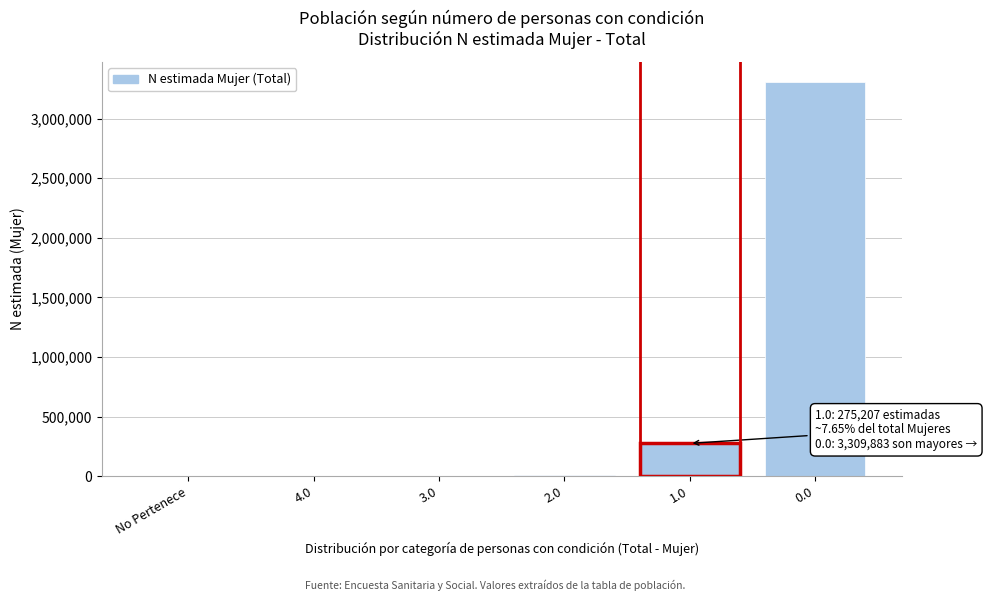

What is the maximum value shown in the chart?

3309883